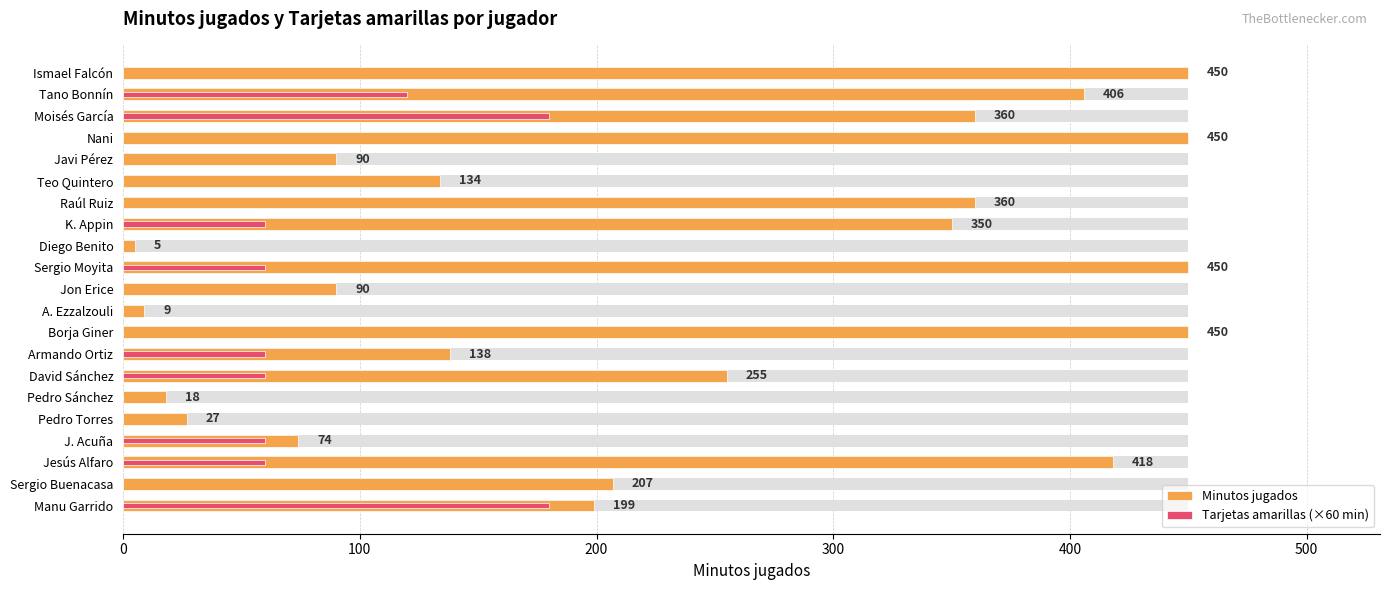

What is the sum of all Tarjetas amarillas (×60 min) values?

840